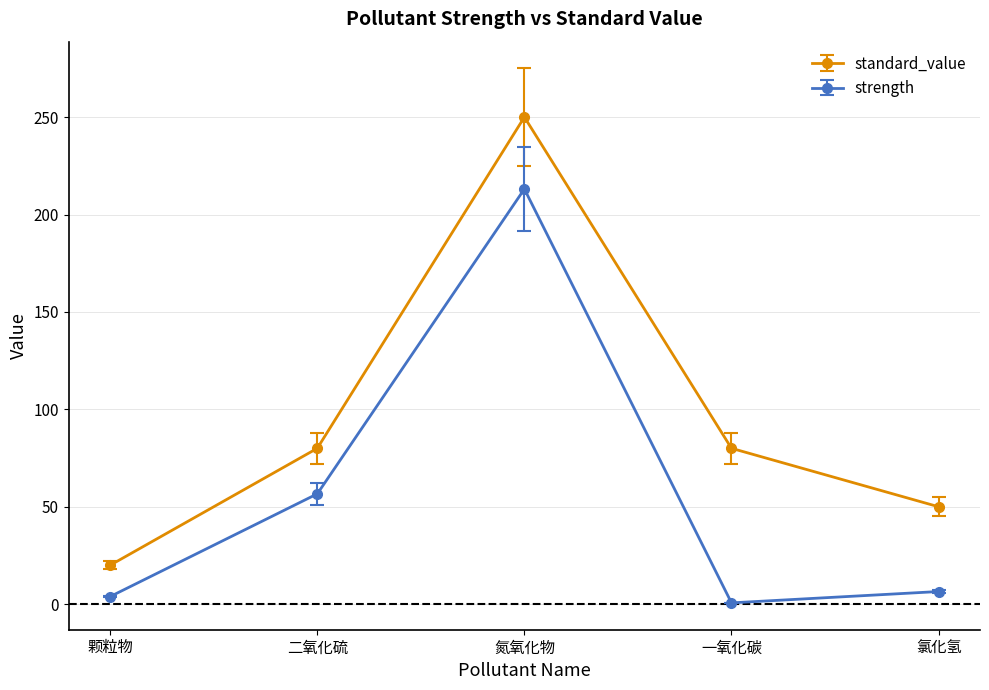

True or false: standard_value and strength intersect in this chart.

False